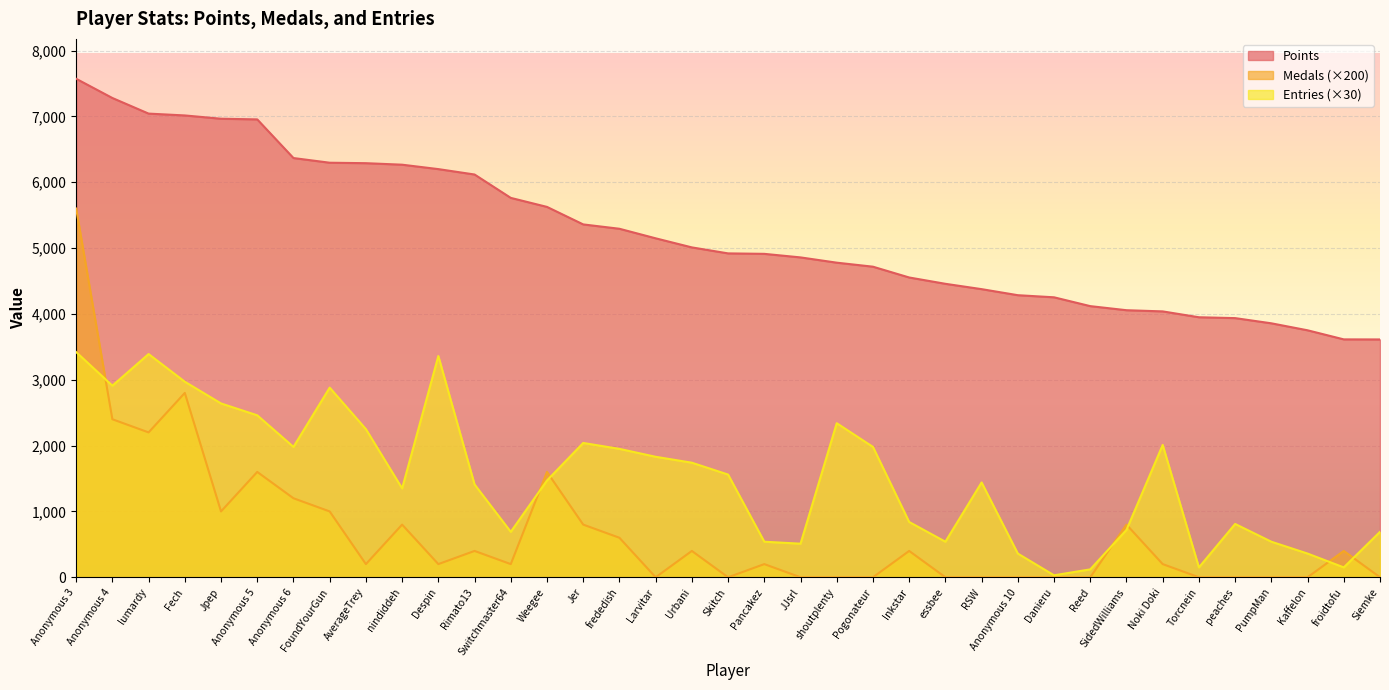

Which has a higher value, Anonymous 10 or nindiddeh?

nindiddeh